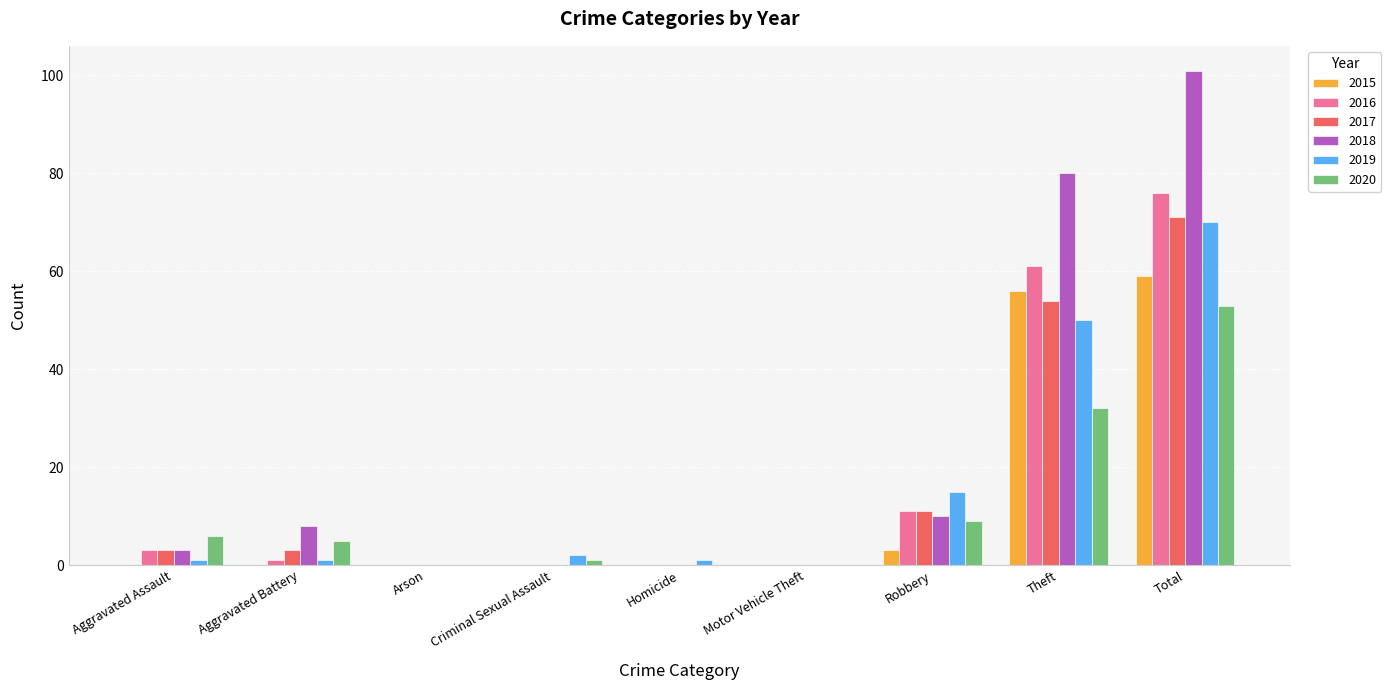

The value of 2018 at Homicide is 53. True or false?

False